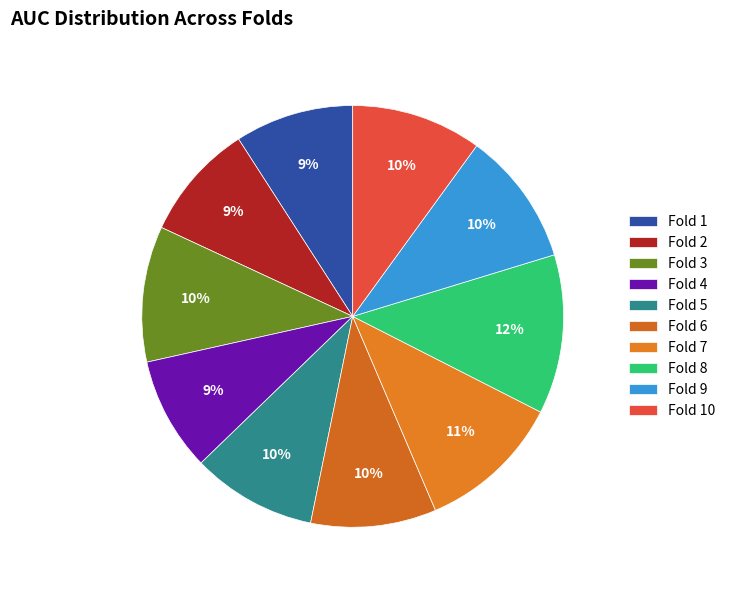

Rank the categories by value from lowest to highest.

Fold 4, Fold 2, Fold 1, Fold 5, Fold 6, Fold 10, Fold 9, Fold 3, Fold 7, Fold 8